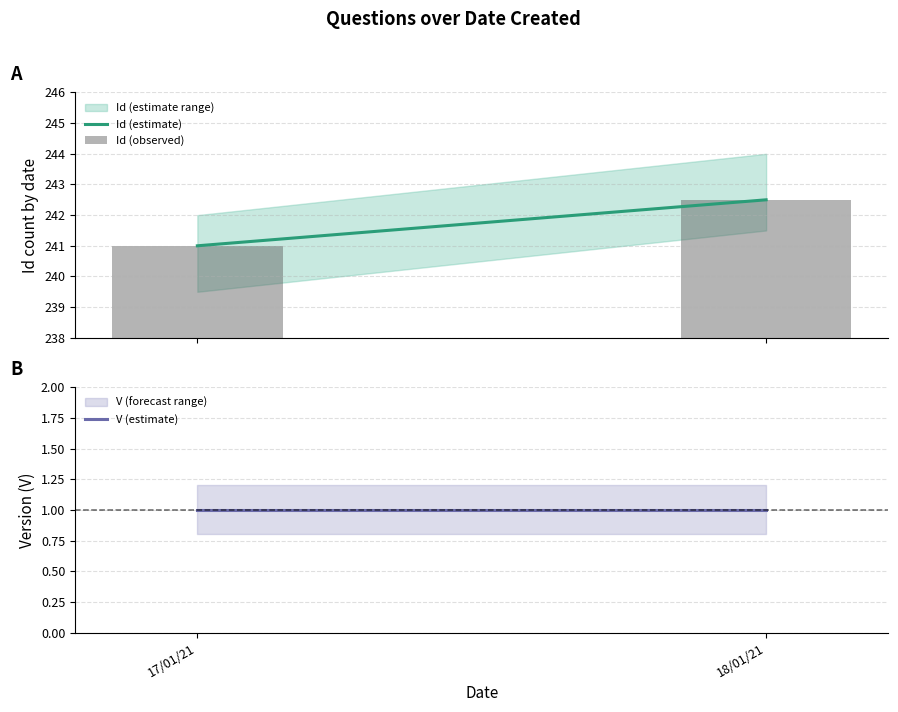

Which category has the lowest value across all series?

17/01/21